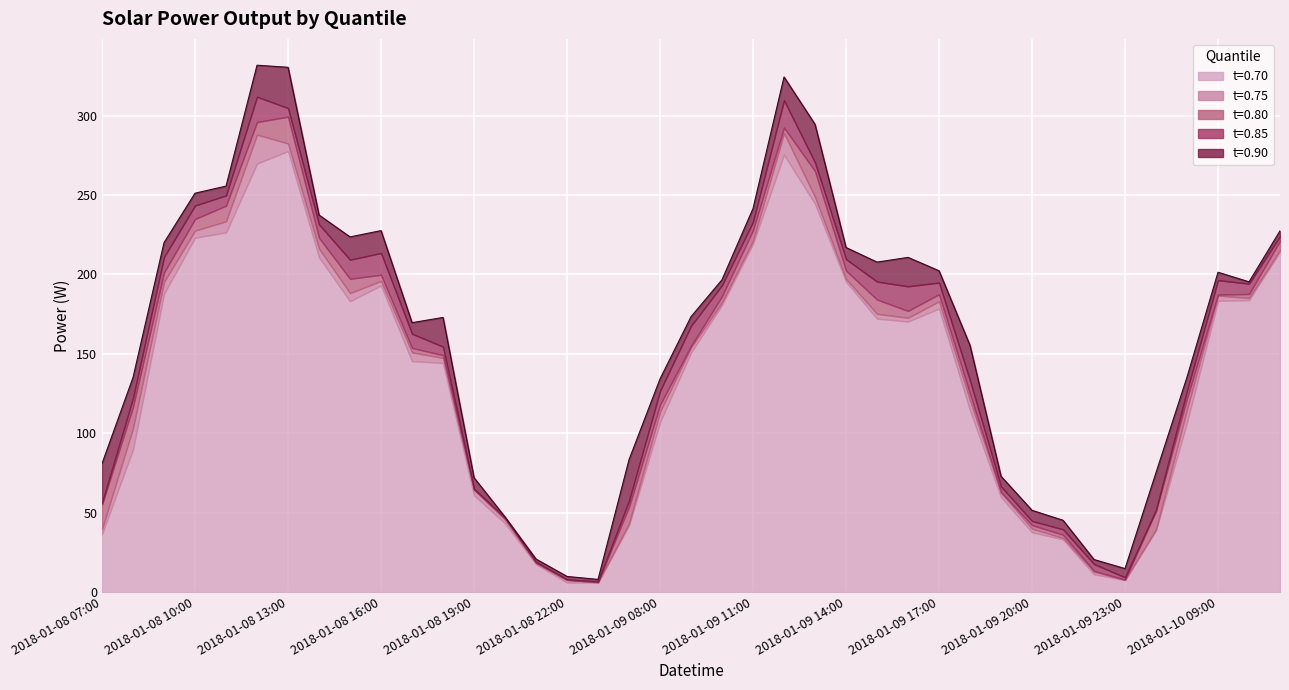

Reading left to right, list all the values displayed in this chart.

t=0.70: 2018-01-08 07:00=36.4	2018-01-08 08:00=89.8	2018-01-08 09:00=187.8	2018-01-08 10:00=223.1	2018-01-08 11:00=226.4	2018-01-08 12:00=269.8	2018-01-08 13:00=277.6	2018-01-08 14:00=210.8	2018-01-08 15:00=183.1	2018-01-08 16:00=193.0	2018-01-08 17:00=145.4	2018-01-08 18:00=144.2	2018-01-08 19:00=60.8	2018-01-08 20:00=43.2	2018-01-08 21:00=17.5	2018-01-08 22:00=5.9	2018-01-08 23:00=5.9	2018-01-09 07:00=42.0	2018-01-09 08:00=106.9	2018-01-09 09:00=150.7	2018-01-09 10:00=180.8	2018-01-09 11:00=219.3	2018-01-09 12:00=275.4	2018-01-09 13:00=244.4	2018-01-09 14:00=195.4	2018-01-09 15:00=172.1	2018-01-09 16:00=170.3	2018-01-09 17:00=178.5	2018-01-09 18:00=114.4	2018-01-09 19:00=59.6	2018-01-09 20:00=37.6	2018-01-09 21:00=33.1	2018-01-09 22:00=11.1	2018-01-09 23:00=7.4	2018-01-10 07:00=38.9	2018-01-10 08:00=106.8	2018-01-10 09:00=183.3	2018-01-10 10:00=183.8	2018-01-10 11:00=214.4
t=0.75: 2018-01-08 07:00=39.6	2018-01-08 08:00=103.2	2018-01-08 09:00=195.2	2018-01-08 10:00=227.6	2018-01-08 11:00=233.4	2018-01-08 12:00=288.0	2018-01-08 13:00=282.5	2018-01-08 14:00=216.2	2018-01-08 15:00=188.2	2018-01-08 16:00=195.9	2018-01-08 17:00=150.9	2018-01-08 18:00=147.3	2018-01-08 19:00=64.3	2018-01-08 20:00=45.5	2018-01-08 21:00=18.0	2018-01-08 22:00=7.6	2018-01-08 23:00=6.0	2018-01-09 07:00=43.0	2018-01-09 08:00=113.3	2018-01-09 09:00=153.9	2018-01-09 10:00=182.4	2018-01-09 11:00=221.3	2018-01-09 12:00=289.0	2018-01-09 13:00=248.8	2018-01-09 14:00=197.2	2018-01-09 15:00=175.1	2018-01-09 16:00=172.6	2018-01-09 17:00=183.0	2018-01-09 18:00=120.6	2018-01-09 19:00=62.6	2018-01-09 20:00=39.8	2018-01-09 21:00=33.9	2018-01-09 22:00=12.7	2018-01-09 23:00=7.6	2018-01-10 07:00=39.3	2018-01-10 08:00=114.9	2018-01-10 09:00=186.6	2018-01-10 10:00=185.2	2018-01-10 11:00=215.2
t=0.80: 2018-01-08 07:00=55.0	2018-01-08 08:00=116.6	2018-01-08 09:00=201.2	2018-01-08 10:00=234.8	2018-01-08 11:00=243.3	2018-01-08 12:00=295.9	2018-01-08 13:00=299.3	2018-01-08 14:00=223.0	2018-01-08 15:00=197.2	2018-01-08 16:00=199.7	2018-01-08 17:00=153.7	2018-01-08 18:00=149.1	2018-01-08 19:00=64.5	2018-01-08 20:00=46.3	2018-01-08 21:00=18.6	2018-01-08 22:00=7.6	2018-01-08 23:00=6.3	2018-01-09 07:00=53.6	2018-01-09 08:00=117.9	2018-01-09 09:00=154.9	2018-01-09 10:00=186.3	2018-01-09 11:00=227.8	2018-01-09 12:00=292.5	2018-01-09 13:00=265.0	2018-01-09 14:00=202.4	2018-01-09 15:00=184.1	2018-01-09 16:00=177.0	2018-01-09 17:00=187.5	2018-01-09 18:00=124.9	2018-01-09 19:00=62.8	2018-01-09 20:00=42.1	2018-01-09 21:00=36.0	2018-01-09 22:00=13.3	2018-01-09 23:00=7.7	2018-01-10 07:00=51.1	2018-01-10 08:00=121.9	2018-01-10 09:00=187.2	2018-01-10 10:00=187.6	2018-01-10 11:00=221.1
t=0.85: 2018-01-08 07:00=56.1	2018-01-08 08:00=122.1	2018-01-08 09:00=210.9	2018-01-08 10:00=243.3	2018-01-08 11:00=249.7	2018-01-08 12:00=311.9	2018-01-08 13:00=304.7	2018-01-08 14:00=231.4	2018-01-08 15:00=209.2	2018-01-08 16:00=213.4	2018-01-08 17:00=162.6	2018-01-08 18:00=154.4	2018-01-08 19:00=65.0	2018-01-08 20:00=46.8	2018-01-08 21:00=18.9	2018-01-08 22:00=7.9	2018-01-08 23:00=6.5	2018-01-09 07:00=57.4	2018-01-09 08:00=126.6	2018-01-09 09:00=167.5	2018-01-09 10:00=193.2	2018-01-09 11:00=233.1	2018-01-09 12:00=309.6	2018-01-09 13:00=270.4	2018-01-09 14:00=209.6	2018-01-09 15:00=195.4	2018-01-09 16:00=192.5	2018-01-09 17:00=194.8	2018-01-09 18:00=133.1	2018-01-09 19:00=66.4	2018-01-09 20:00=44.6	2018-01-09 21:00=39.4	2018-01-09 22:00=17.5	2018-01-09 23:00=9.2	2018-01-10 07:00=51.6	2018-01-10 08:00=126.8	2018-01-10 09:00=196.3	2018-01-10 10:00=194.1	2018-01-10 11:00=224.0
t=0.90: 2018-01-08 07:00=80.9	2018-01-08 08:00=135.0	2018-01-08 09:00=220.0	2018-01-08 10:00=251.1	2018-01-08 11:00=255.6	2018-01-08 12:00=331.7	2018-01-08 13:00=330.4	2018-01-08 14:00=237.4	2018-01-08 15:00=223.6	2018-01-08 16:00=227.5	2018-01-08 17:00=169.6	2018-01-08 18:00=172.9	2018-01-08 19:00=71.9	2018-01-08 20:00=47.2	2018-01-08 21:00=20.7	2018-01-08 22:00=9.7	2018-01-08 23:00=7.9	2018-01-09 07:00=83.3	2018-01-09 08:00=134.2	2018-01-09 09:00=173.3	2018-01-09 10:00=196.6	2018-01-09 11:00=241.5	2018-01-09 12:00=324.3	2018-01-09 13:00=294.5	2018-01-09 14:00=216.9	2018-01-09 15:00=207.7	2018-01-09 16:00=210.7	2018-01-09 17:00=202.3	2018-01-09 18:00=155.2	2018-01-09 19:00=72.8	2018-01-09 20:00=51.4	2018-01-09 21:00=45.1	2018-01-09 22:00=20.4	2018-01-09 23:00=14.7	2018-01-10 07:00=75.1	2018-01-10 08:00=135.3	2018-01-10 09:00=201.3	2018-01-10 10:00=195.3	2018-01-10 11:00=227.4